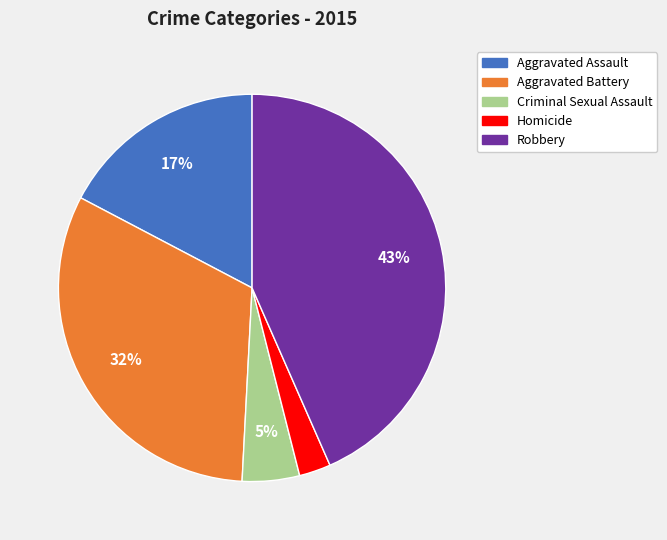

Between Aggravated Battery and Criminal Sexual Assault, which is larger?

Aggravated Battery